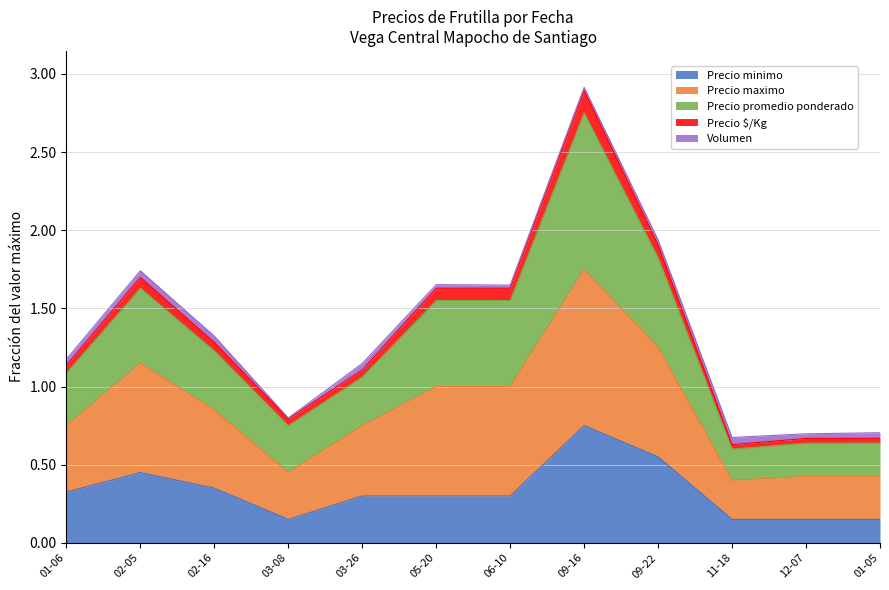

At which category is the sum across all series the highest?

09-16